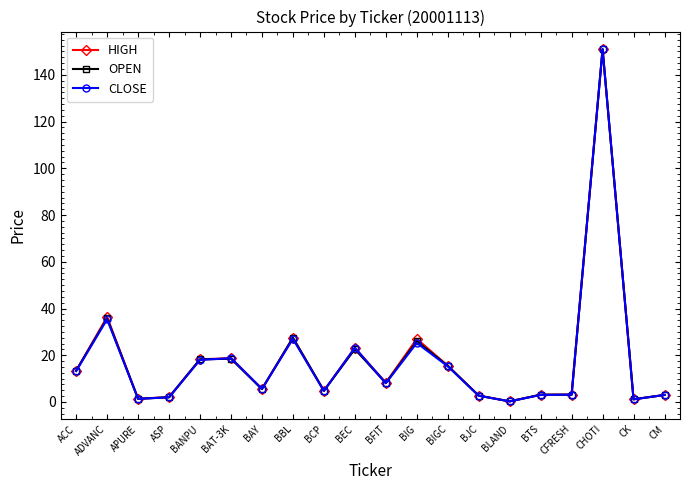

Does the chart display data point markers on the line(s)?

Yes